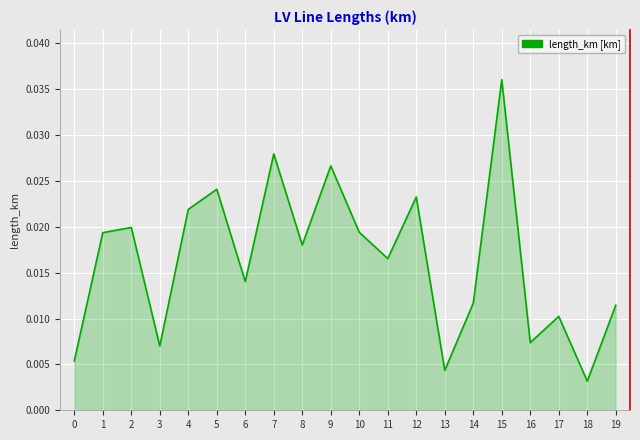

At which label is the value closest to 0?

18